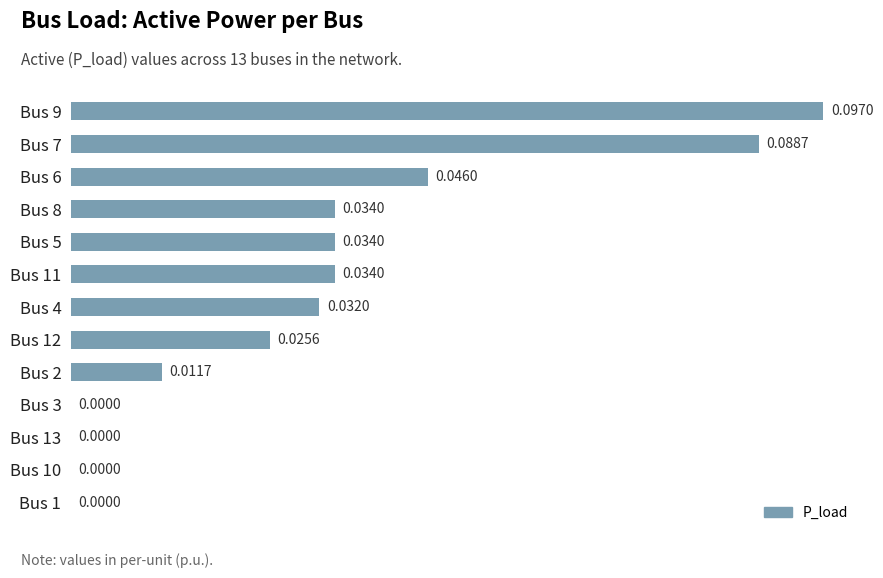

What is the sum of all values?

0.4